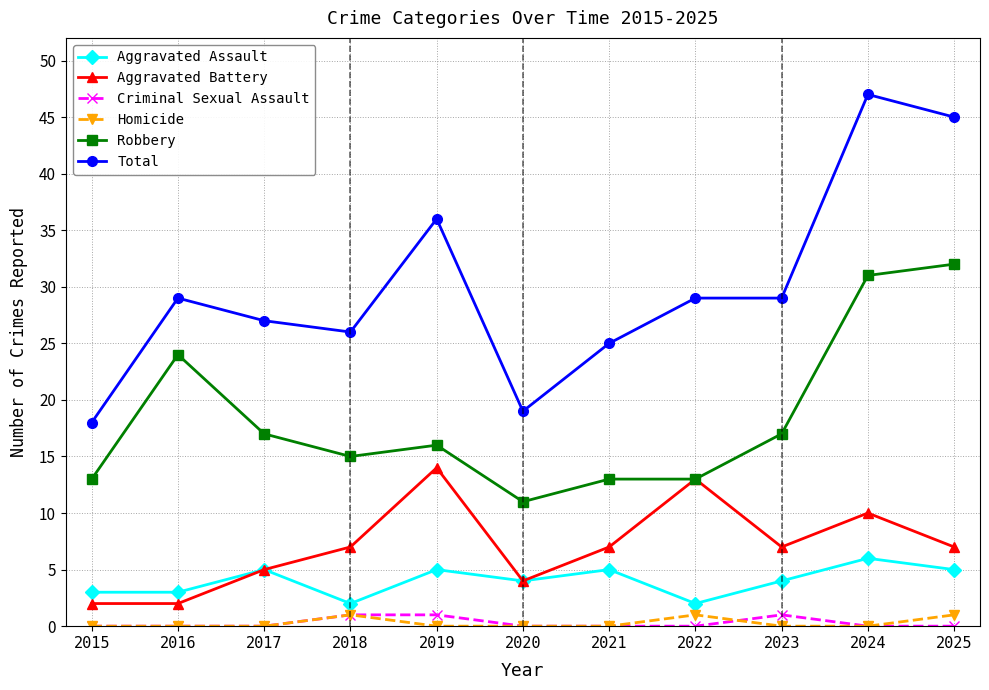

Which series has the largest range (max minus min)?

Total